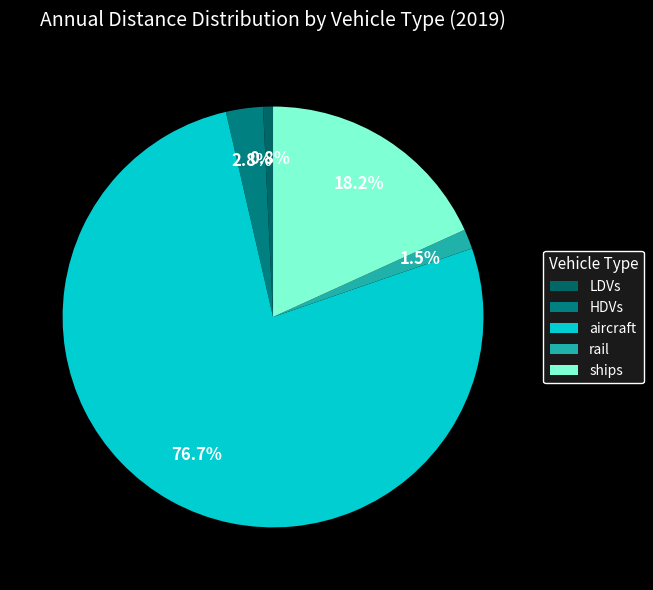

The aircraft slice represents 77% of the pie. True or false?

True